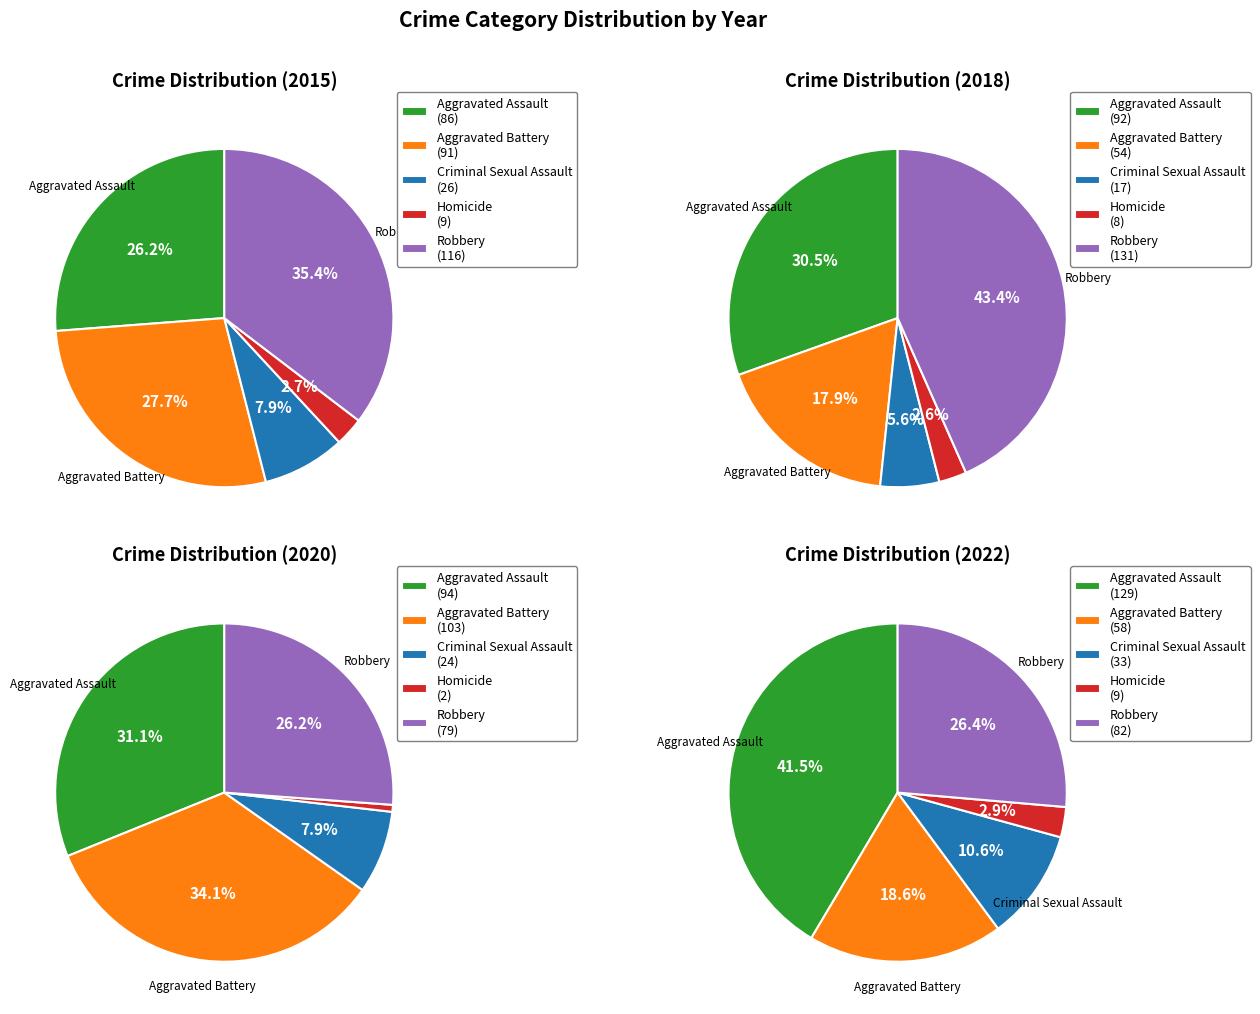

Which series has the widest spread of values?

Robbery